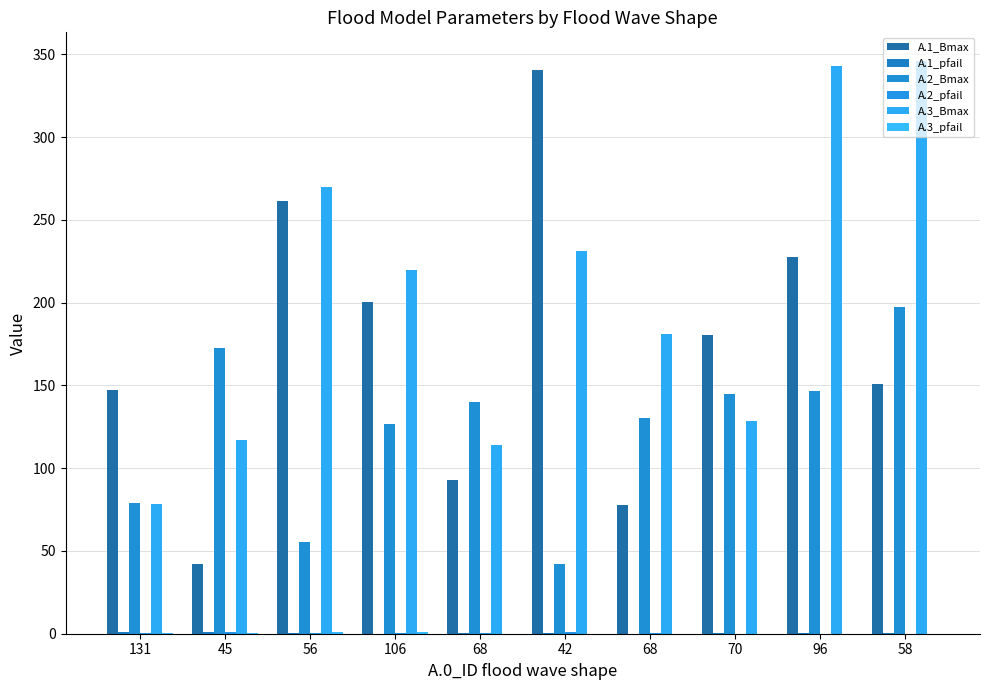

True or false: A.1_pfail has a value of 0.0 at 106.

False